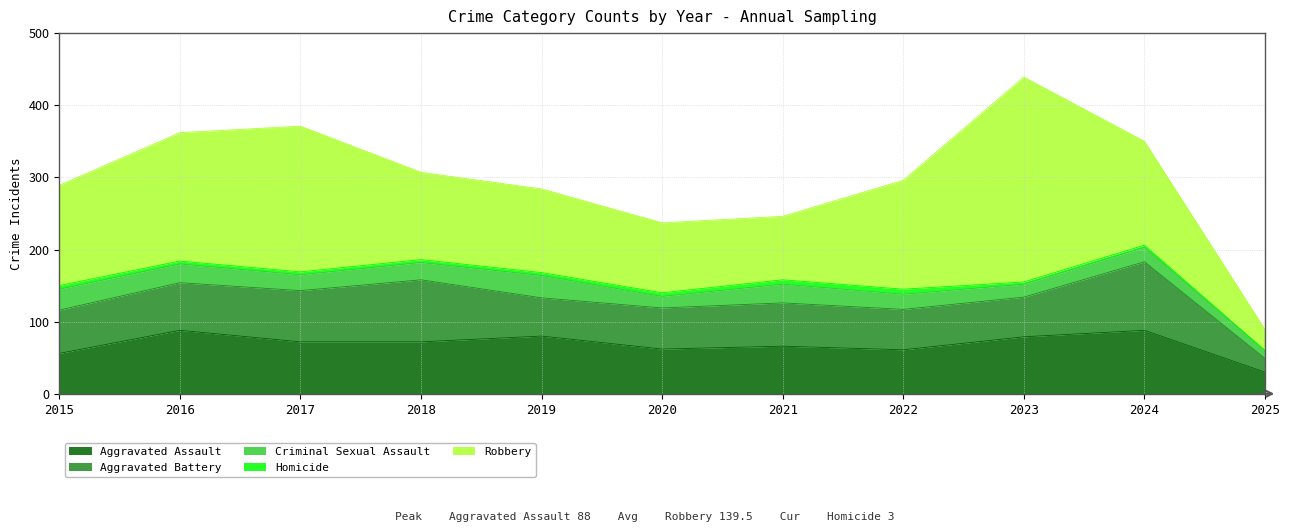

What is the value of the Robbery point at the 3rd from the left?

202